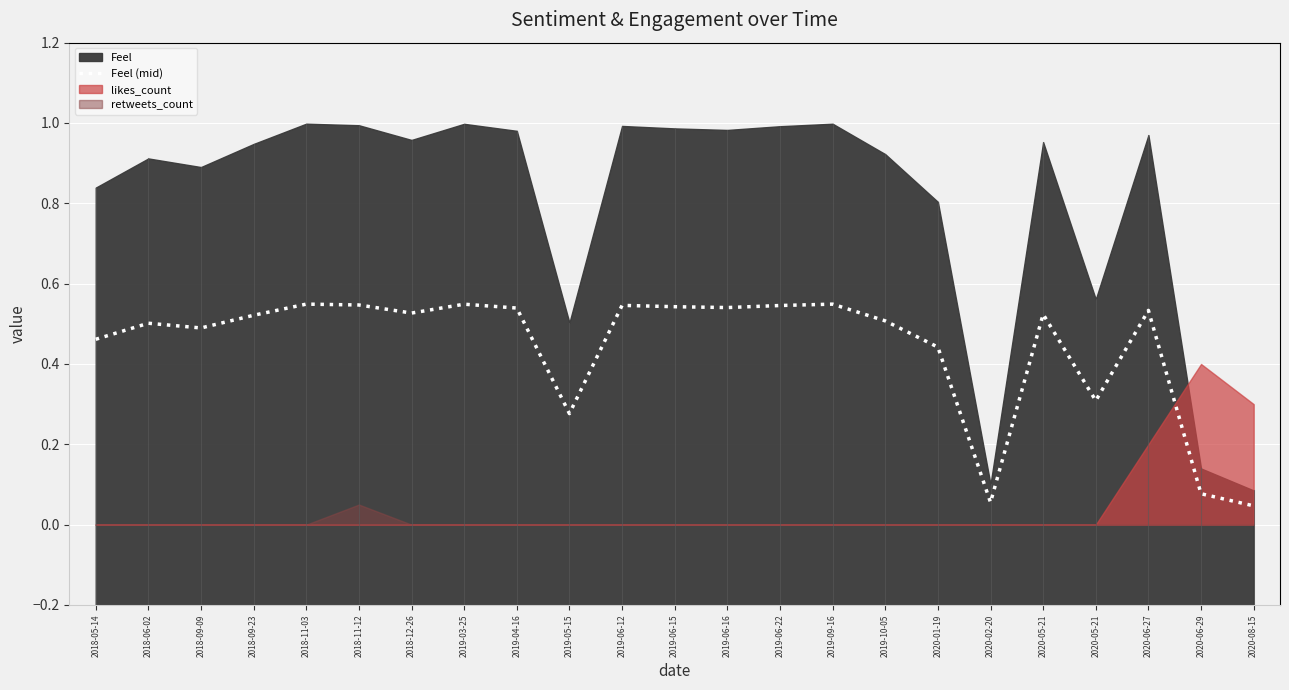

How many data points does each series have?

23